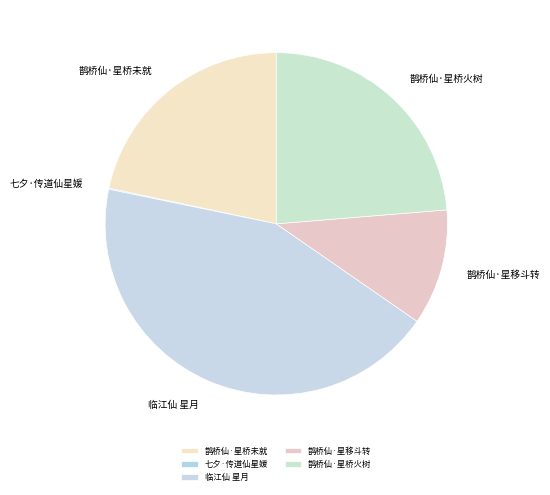

Does any single category account for the majority?

No